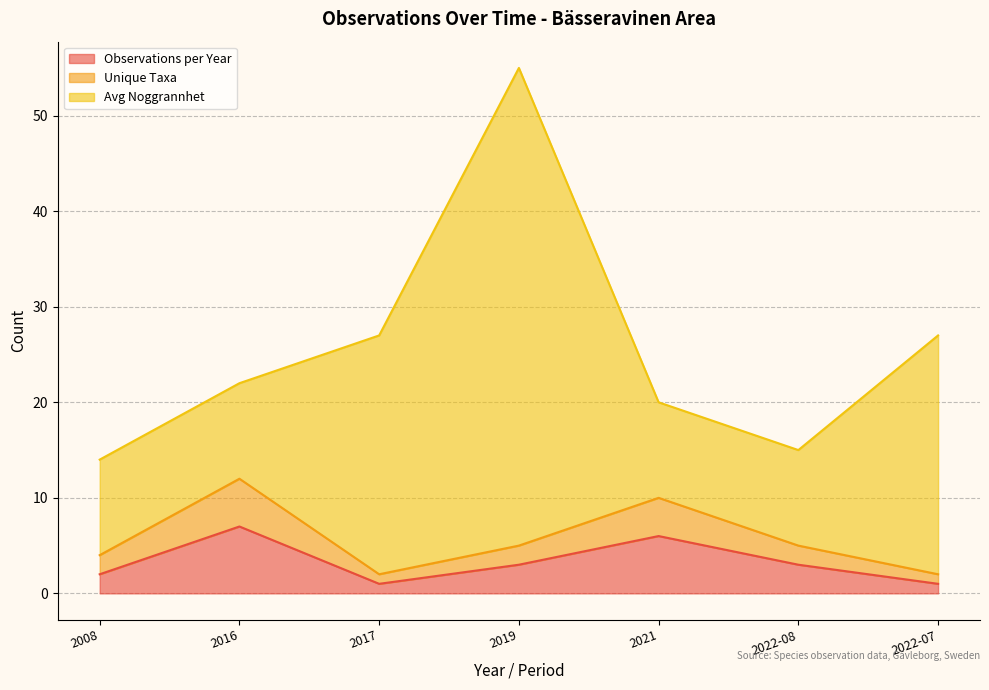

What position from the right is 2021?

3